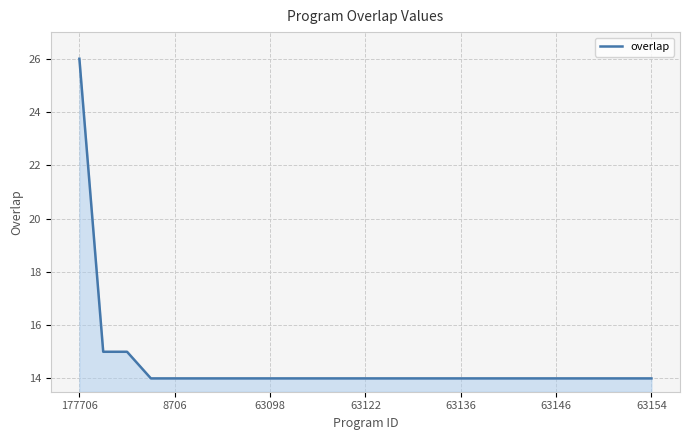

What is the greatest value displayed?

26